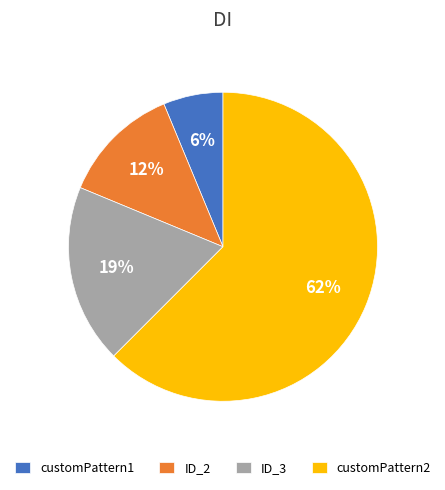

To the nearest percent, what is the average slice percentage?

25%